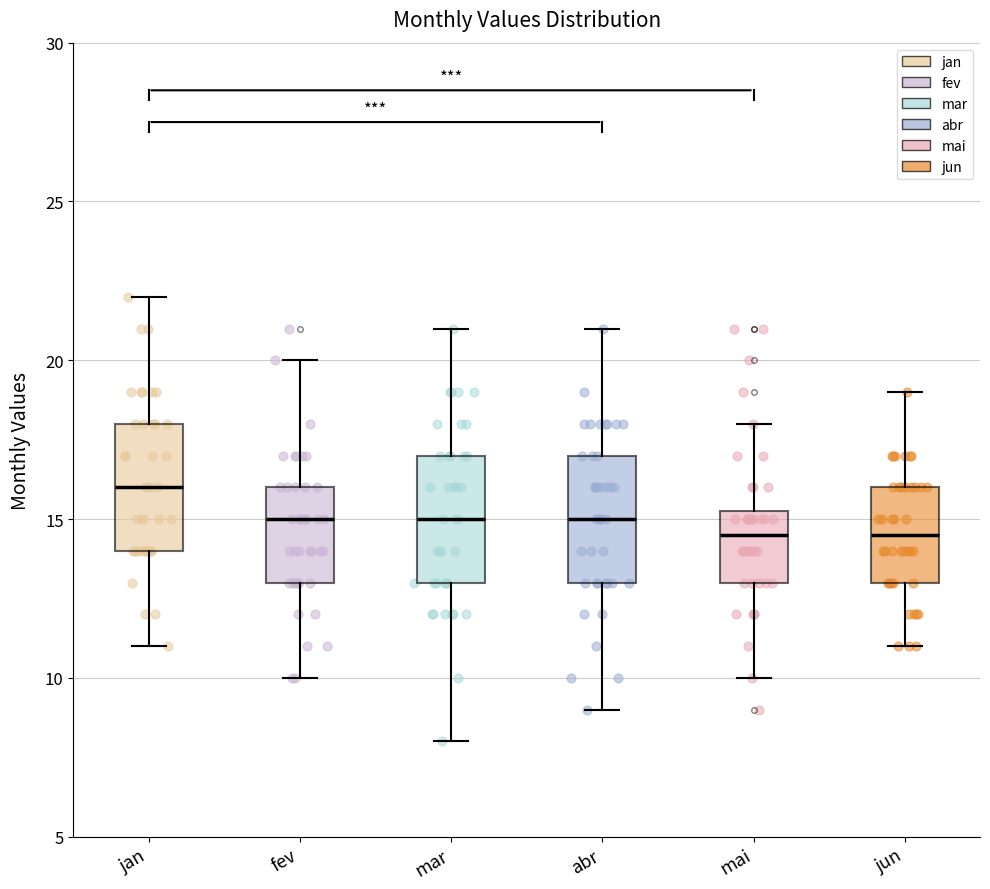

Reading left to right, transcribe this box plot: for each box, give where its median line is, the range the box spans, and where its two whiskers end, as read against the y-axis. The values are not printed on the chart, so give them approximately, as read against the axis.

jan: median 16.0, box 14.0 to 18.0, whiskers 11.0 to 22.0
fev: median 15.0, box 13.0 to 16.0, whiskers 10.0 to 20.0
mar: median 15.0, box 13.0 to 17.0, whiskers 8.0 to 21.0
abr: median 15.0, box 13.0 to 17.0, whiskers 9.0 to 21.0
mai: median 14.5, box 13.0 to 15.5, whiskers 10.0 to 18.0
jun: median 14.5, box 13.0 to 16.0, whiskers 11.0 to 19.0